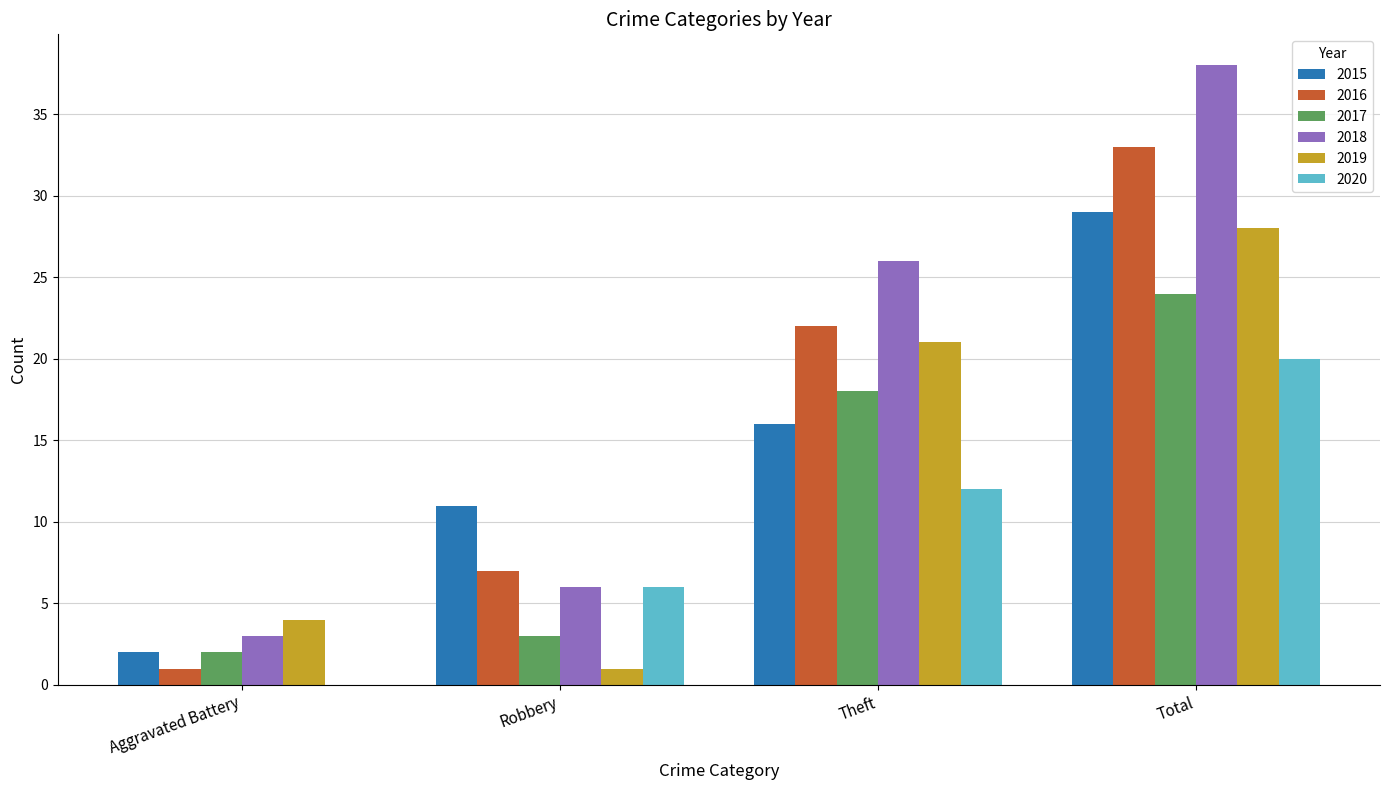

Which series has the largest range (max minus min)?

2018